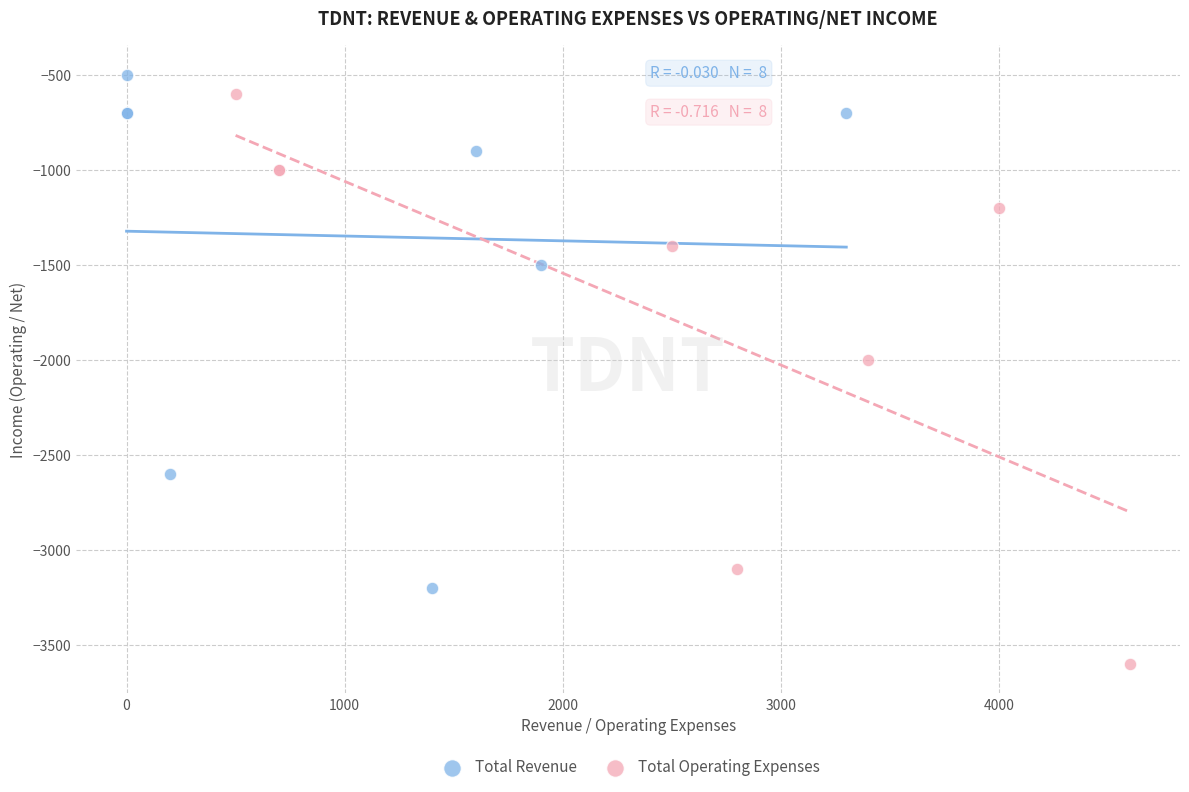

Which series has the widest spread of Y values?

Total Operating Expenses